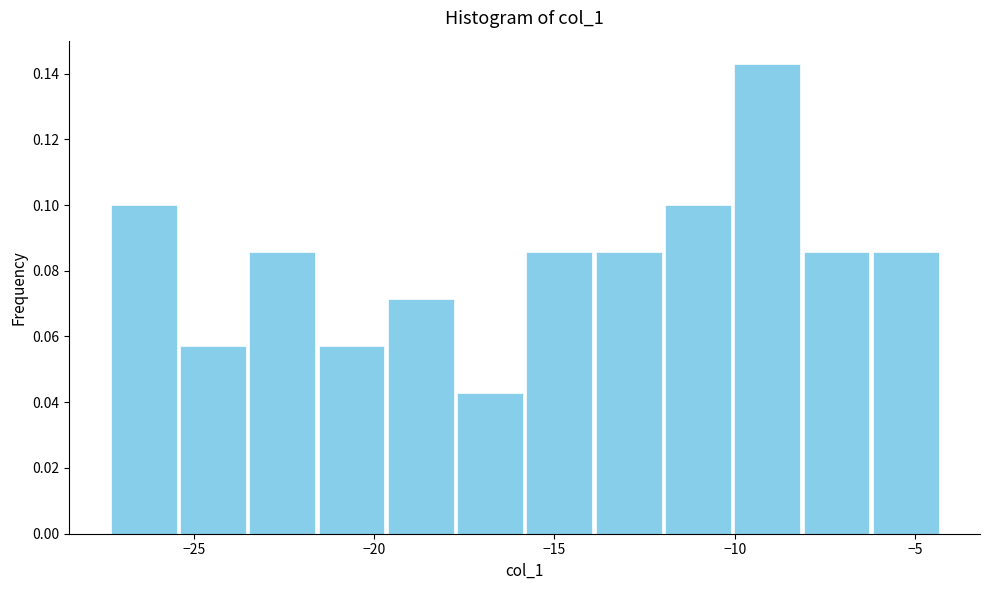

Read against the x-axis, roughly where is the centre of the tallest bar?

-9.0